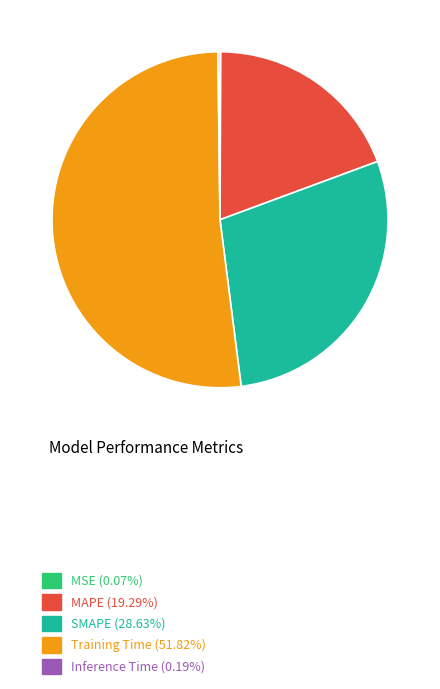

Does MAPE (19.29%) represent more than half of the total?

No